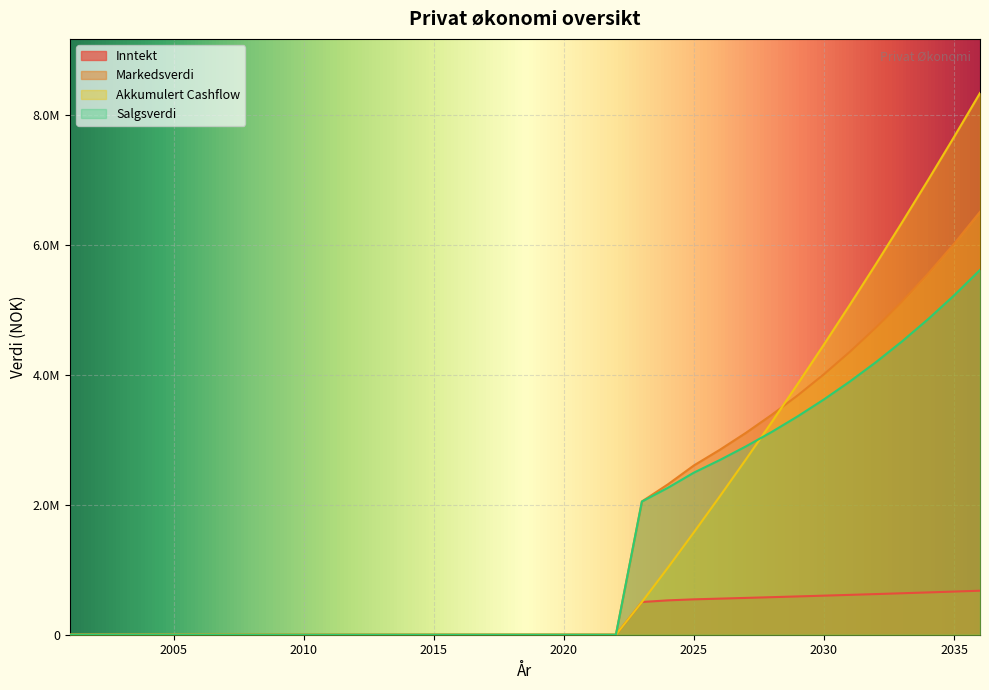

True or false: Salgsverdi and Akkumulert Cashflow intersect in this chart.

True